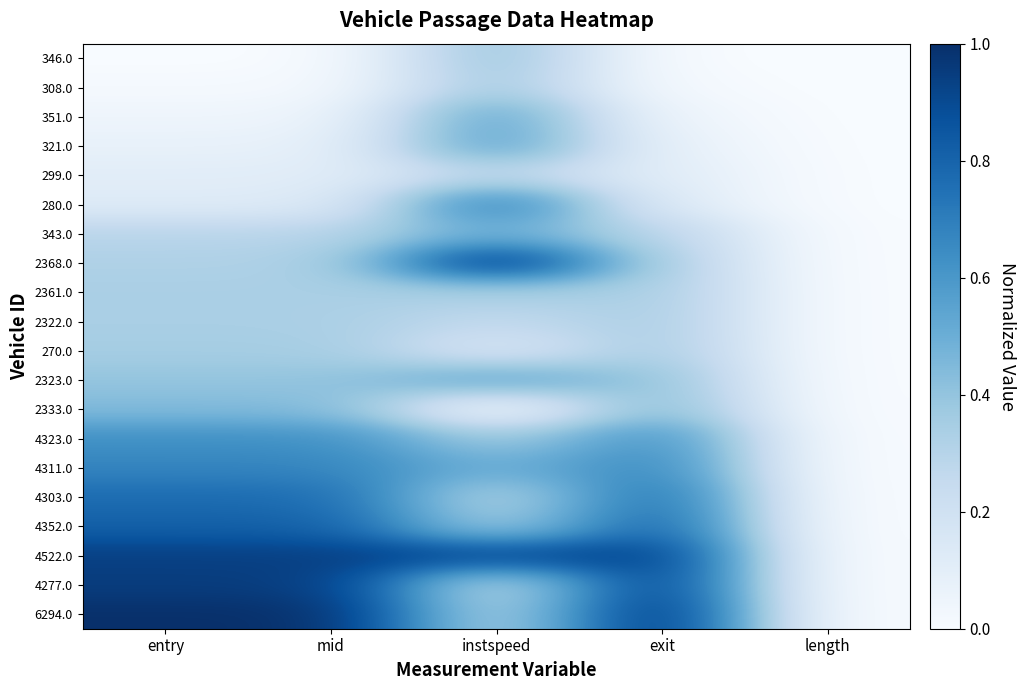

Which category has the lowest value across all series?

entry